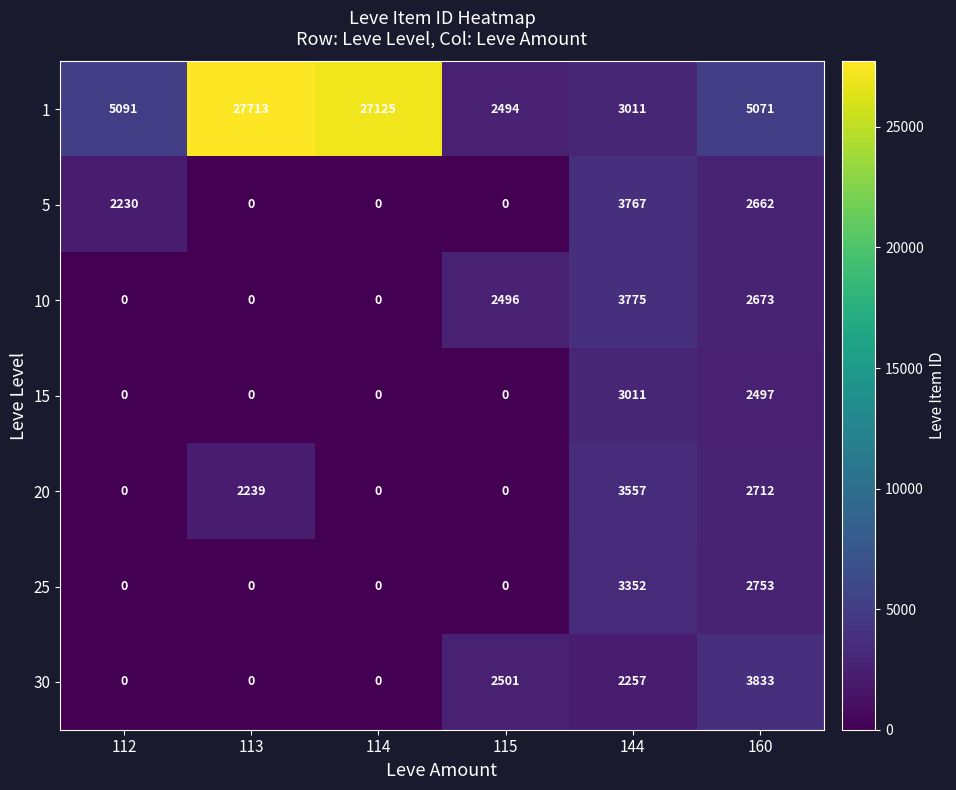

What is the sum of all 15 values?

5508